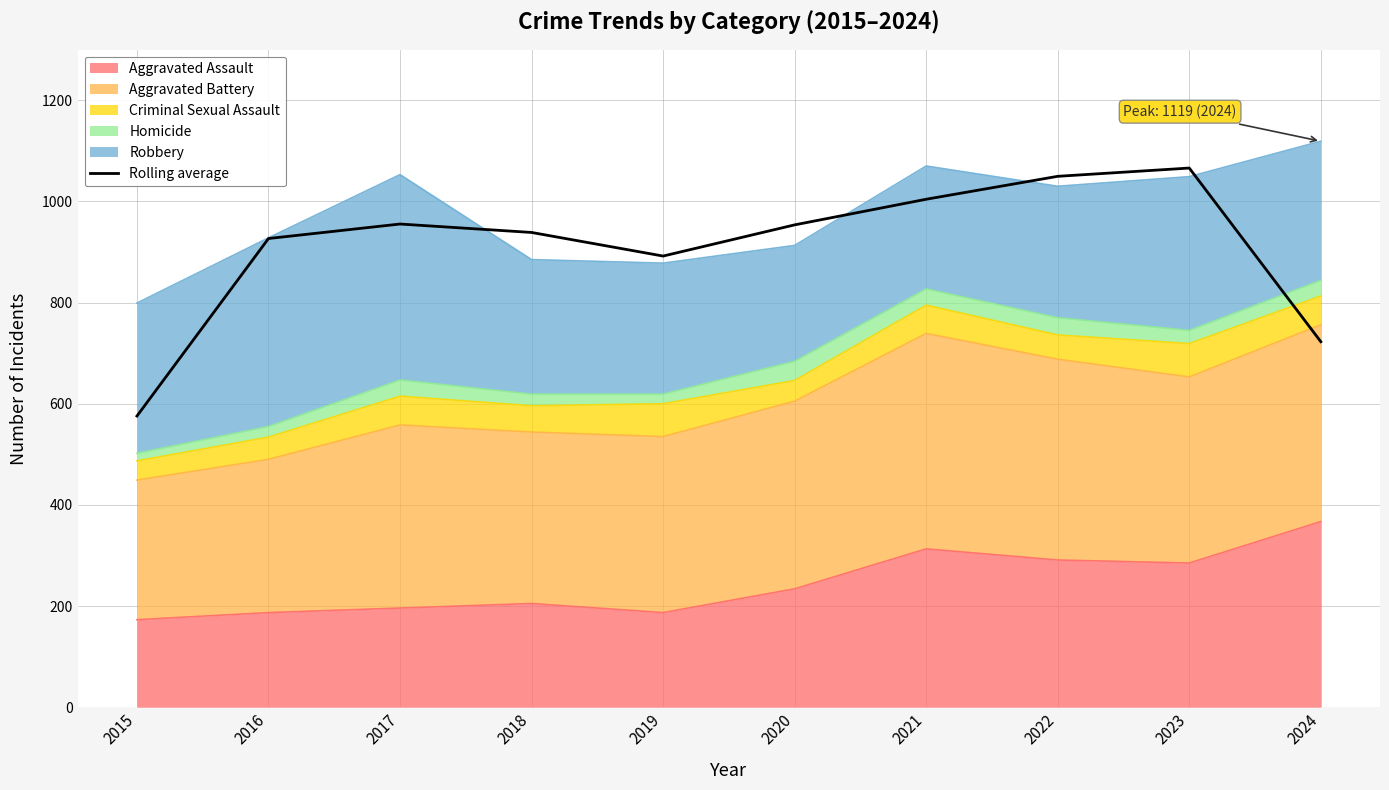

At which label does the data first exceed 953?

2017